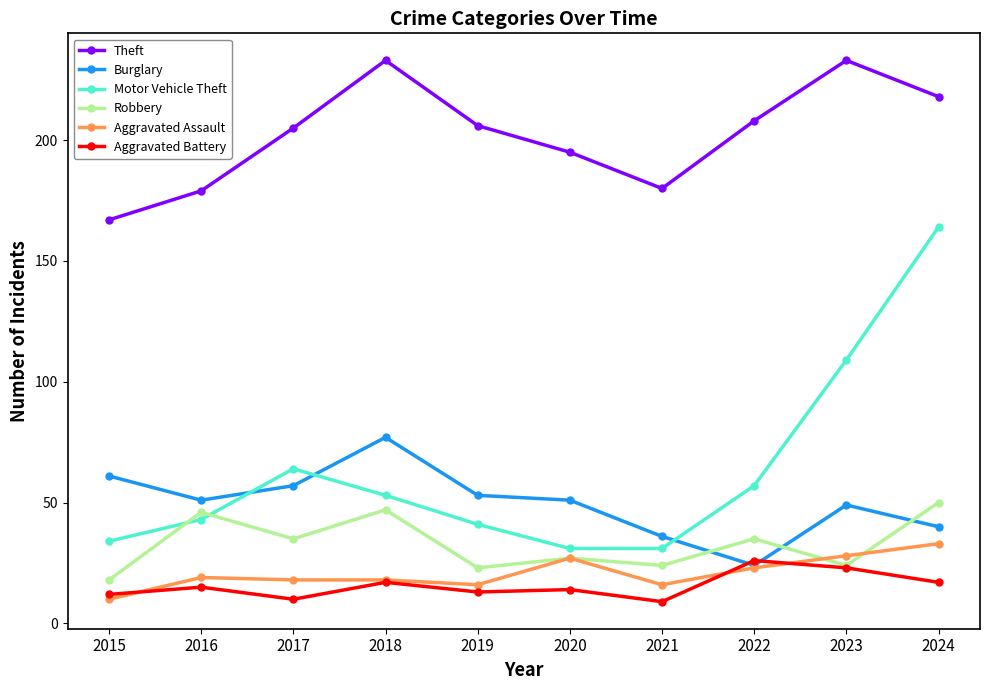

Is the value of Aggravated Battery at 2023 greater than the value of Motor Vehicle Theft at 2019?

No